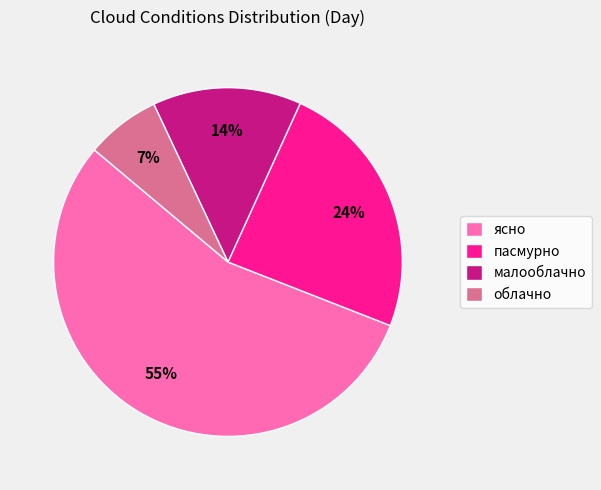

What is the largest slice in the pie chart?

ясно